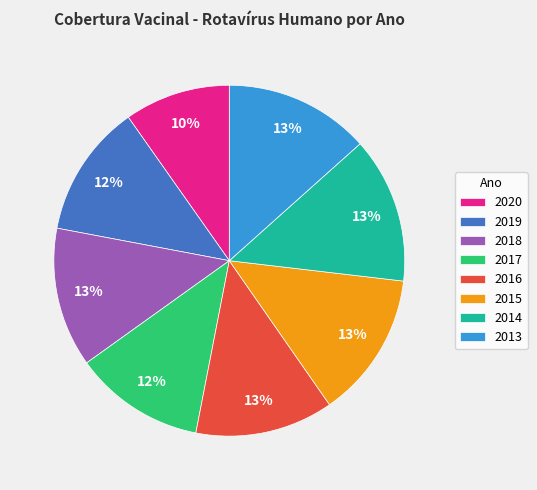

What percentage is the 2017 slice, to the nearest percent?

12%